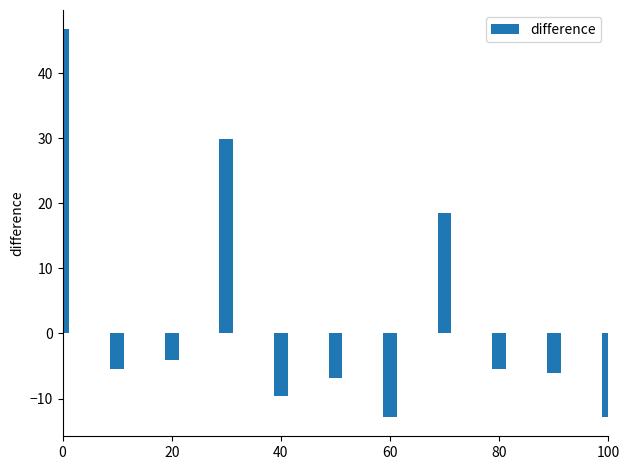

What is the maximum value shown in the chart?

46.7